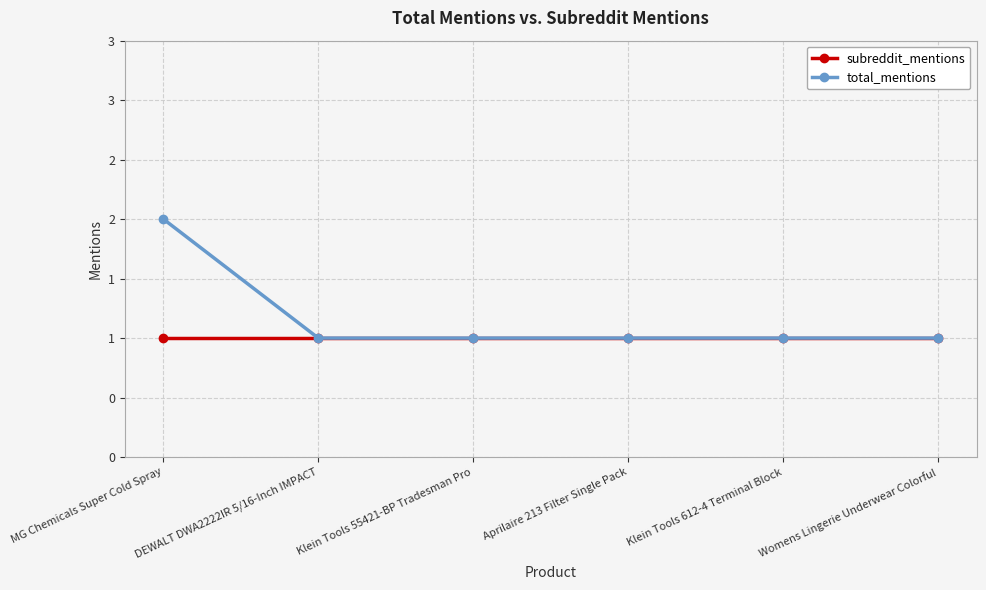

What is the value of the total_mentions point at the 5th from the left?

1